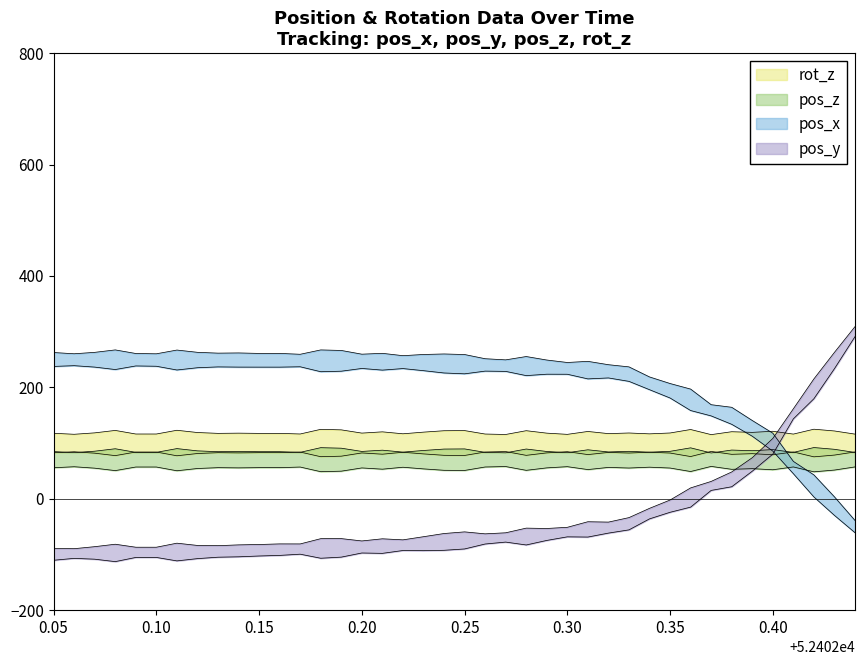

At which category does pos_x reach its first local peak?

52402.06